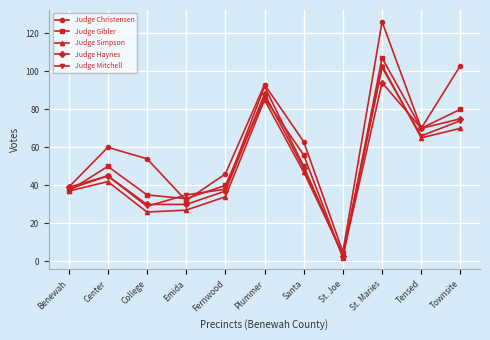

Reading right to left, transcribe all the data shown in this chart.

Judge Christensen: 103	70	126	5	63	93	46	32	54	60	39
Judge Gibler: 80	70	107	2	56	86	40	33	35	50	37
Judge Simpson: 70	65	103	4	47	85	34	27	26	42	37
Judge Haynes: 75	70	94	3	49	88	37	30	30	45	39
Judge Mitchell: 74	66	102	3	50	92	38	35	29	45	38